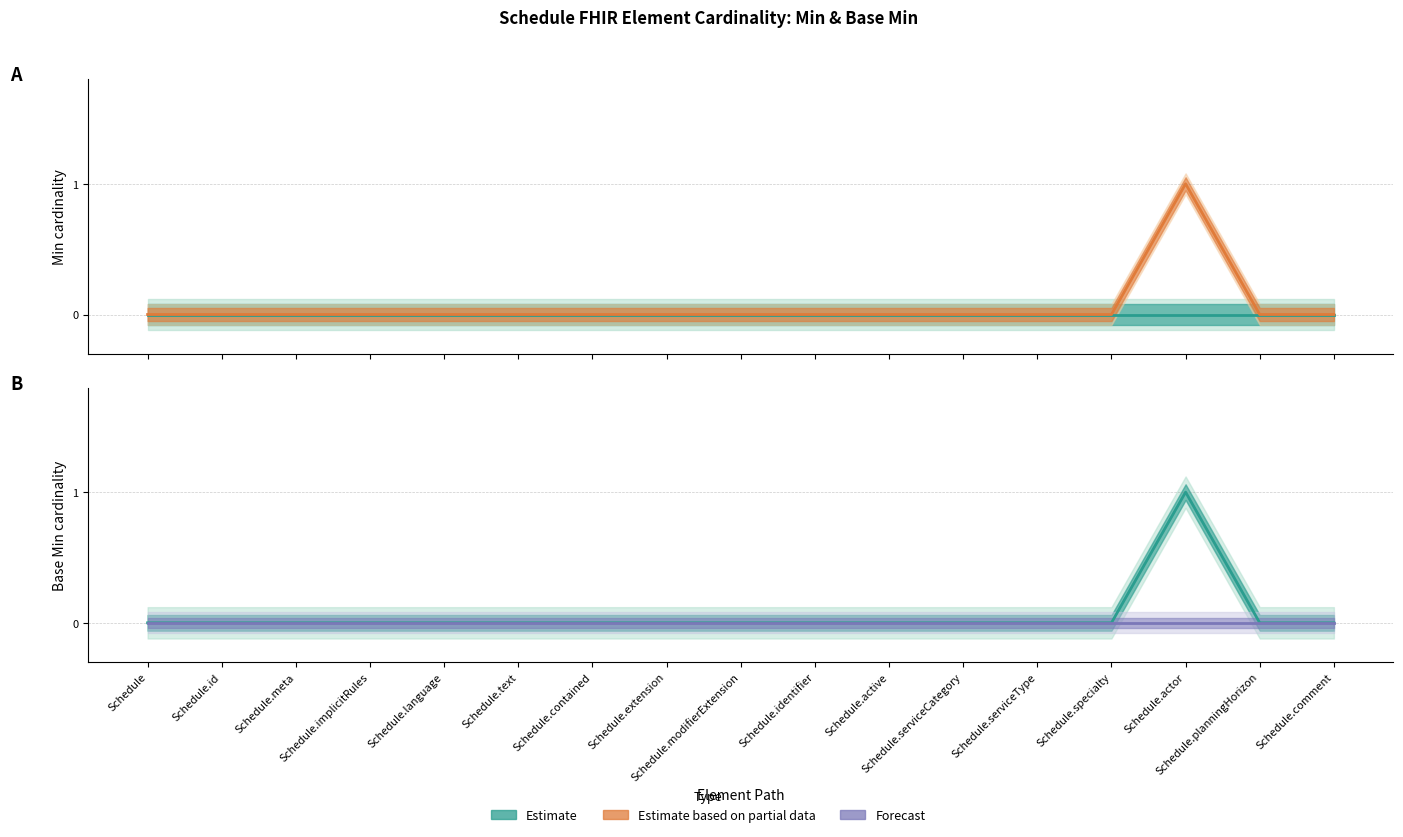

Reading left to right, what are all the values shown in this chart?

Schedule=0	Schedule.id=0	Schedule.meta=0	Schedule.implicitRules=0	Schedule.language=0	Schedule.text=0	Schedule.contained=0	Schedule.extension=0	Schedule.modifierExtension=0	Schedule.identifier=0	Schedule.active=0	Schedule.serviceCategory=0	Schedule.serviceType=0	Schedule.specialty=0	Schedule.actor=1	Schedule.planningHorizon=0	Schedule.comment=0